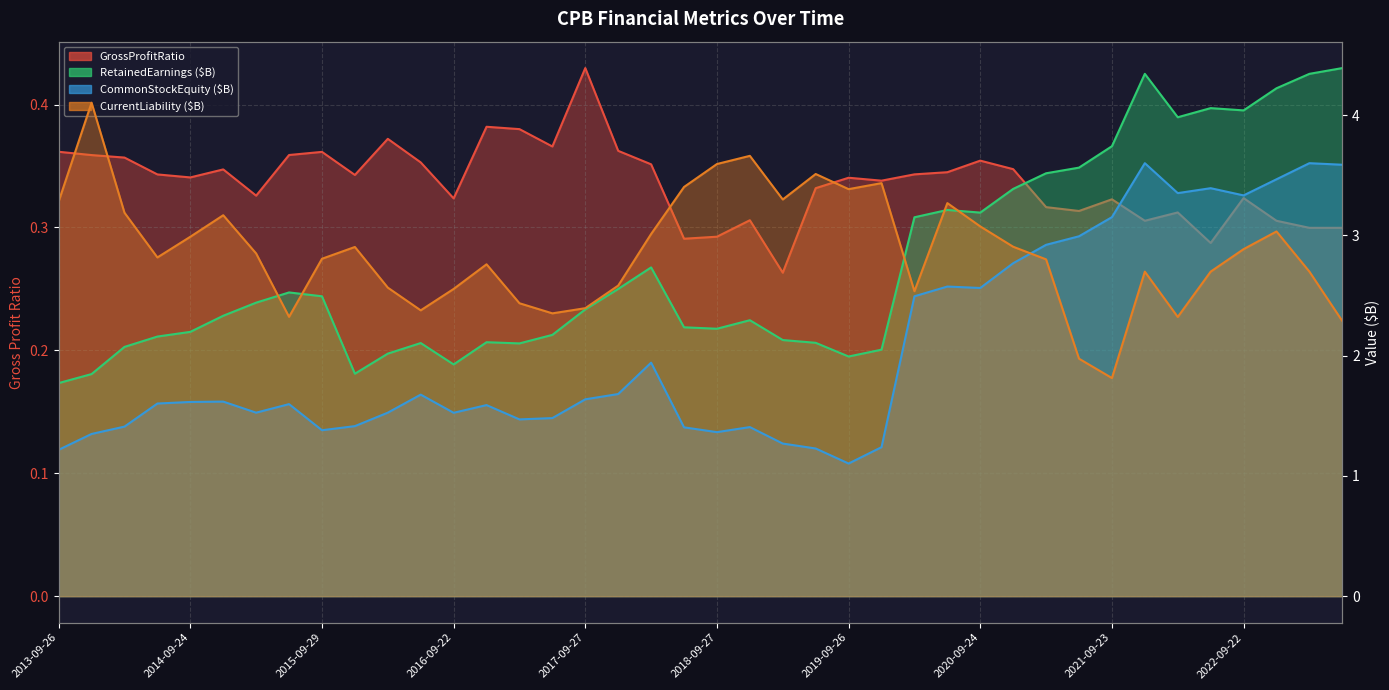

True or false: GrossProfitRatio has a value of 0.6 at 2015-06-11.

False